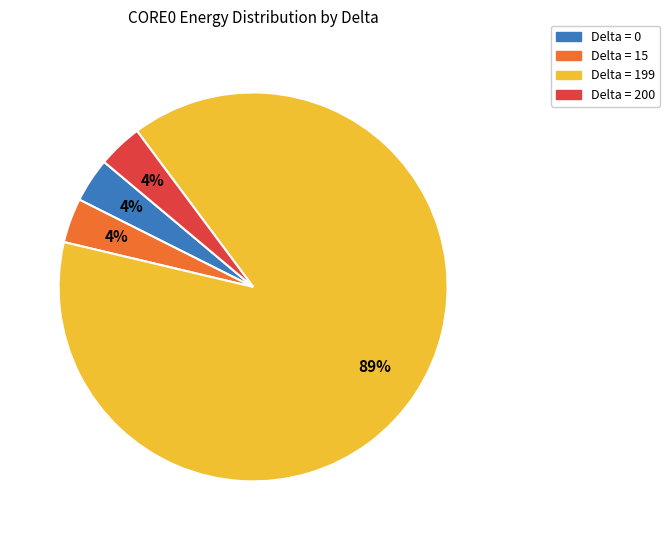

To the nearest percent, what portion does Delta = 200 represent?

4%